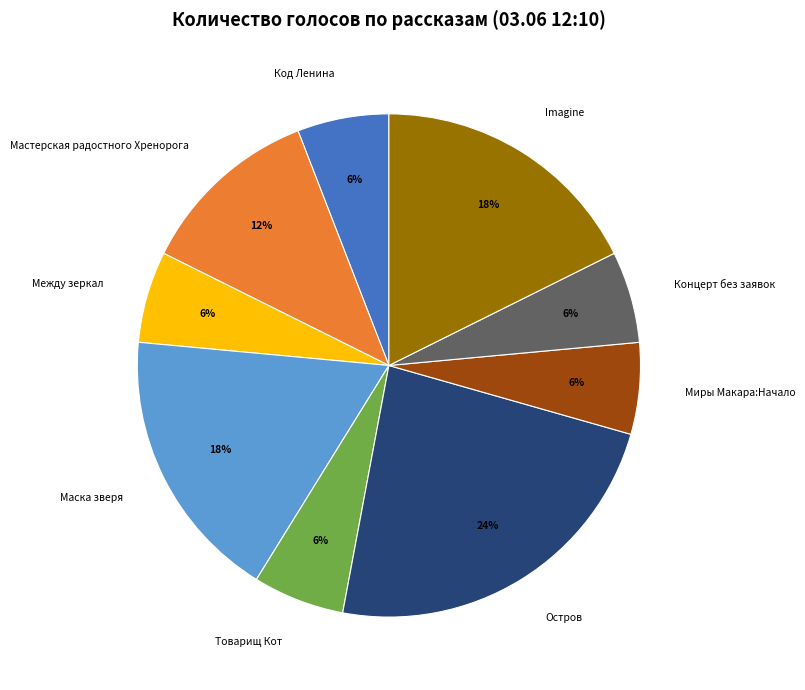

Does Остров account for over 50% of the chart?

No